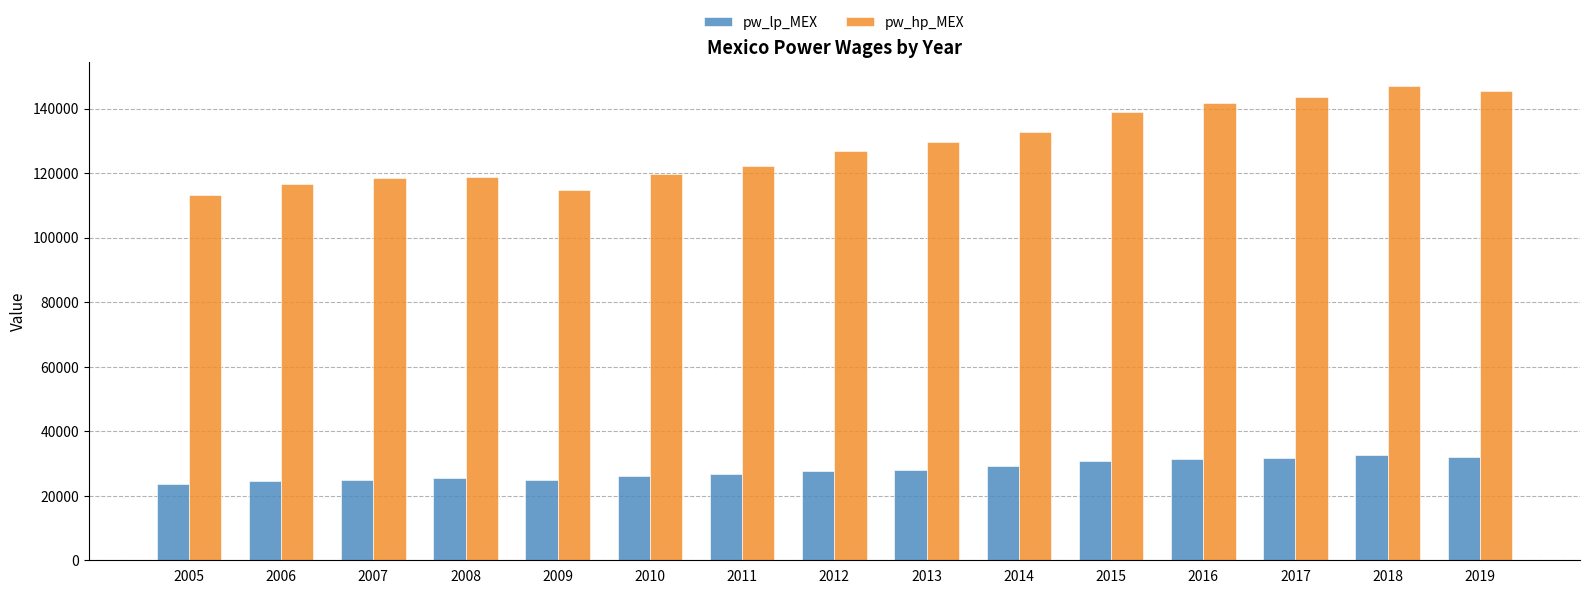

List the series in order of their overall mean, highest first.

pw_hp_MEX, pw_lp_MEX